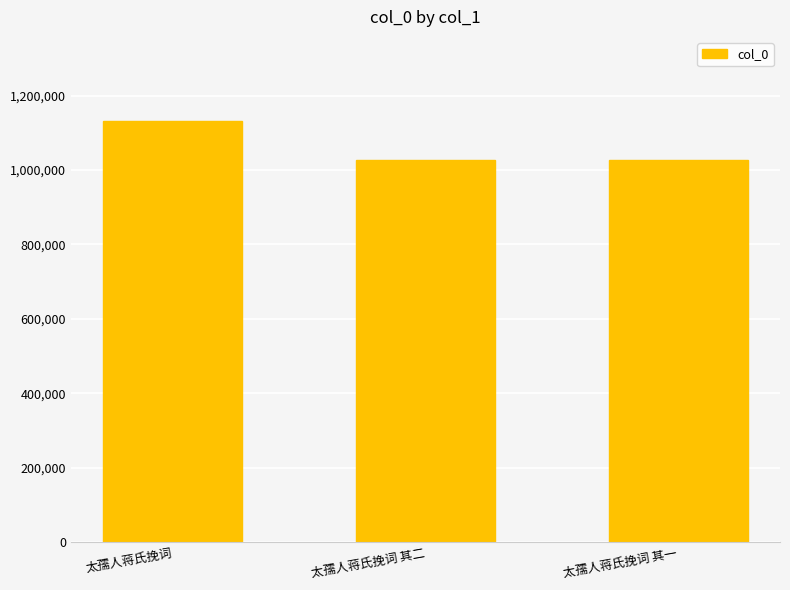

What value does the data have at 太孺人蒋氏挽词?

1131248